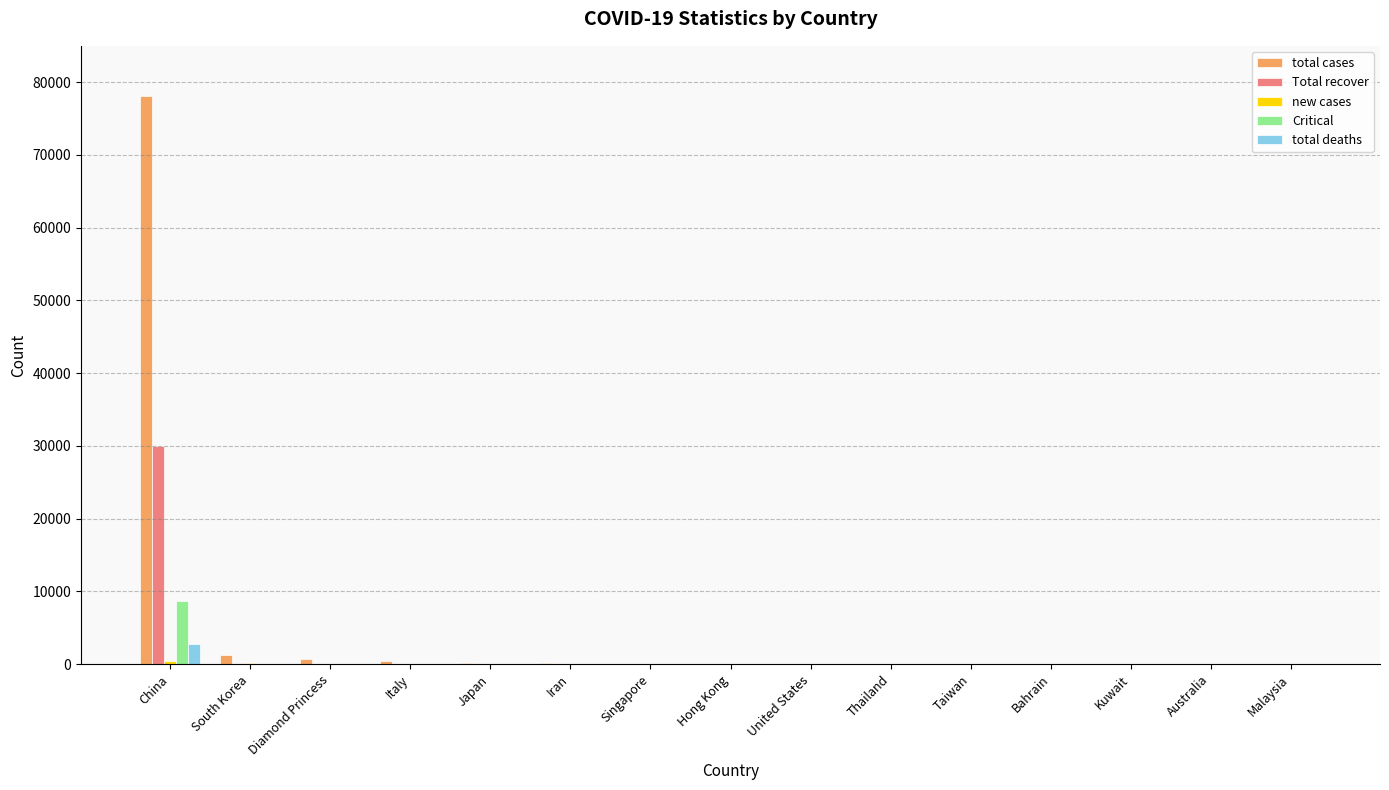

At which label does total deaths reach its peak?

China